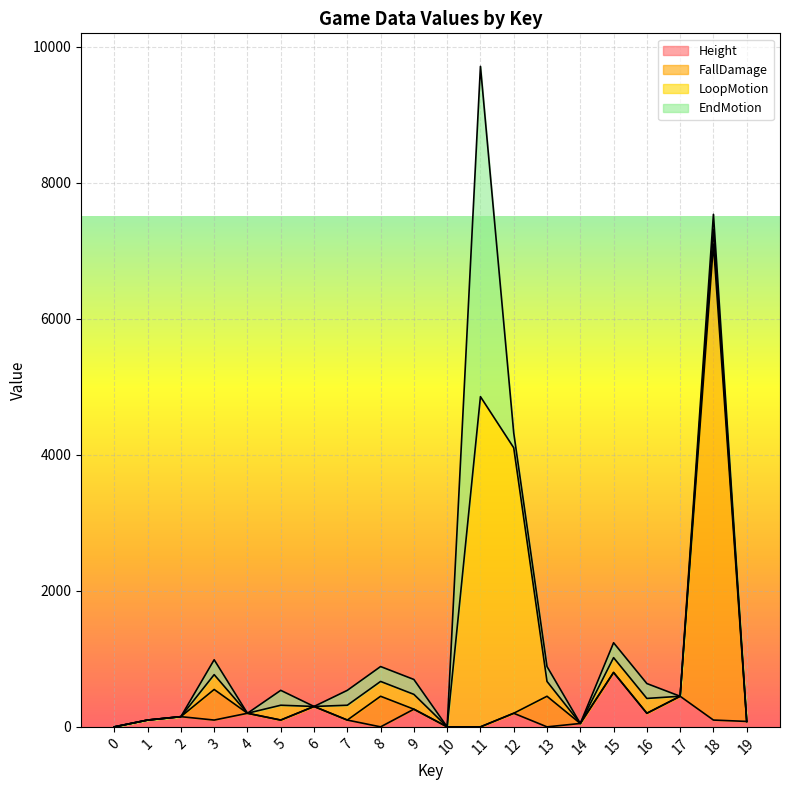

True or false: Height has a value of 23 at 5.

False